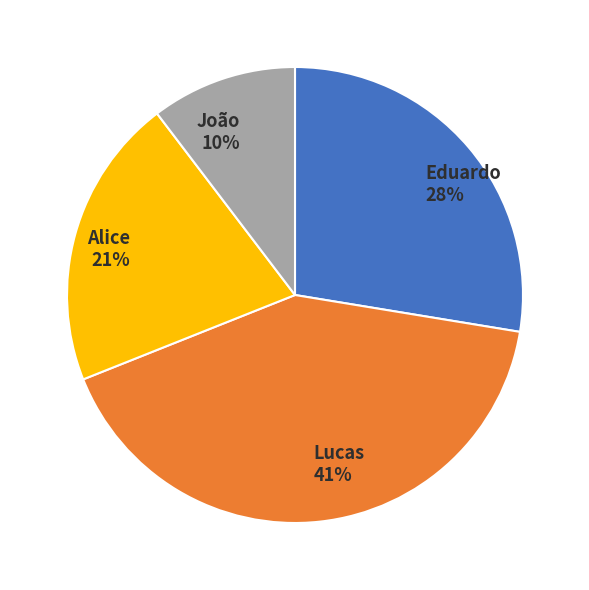

Approximately how many times larger is the value at Lucas compared to Eduardo?

1.5